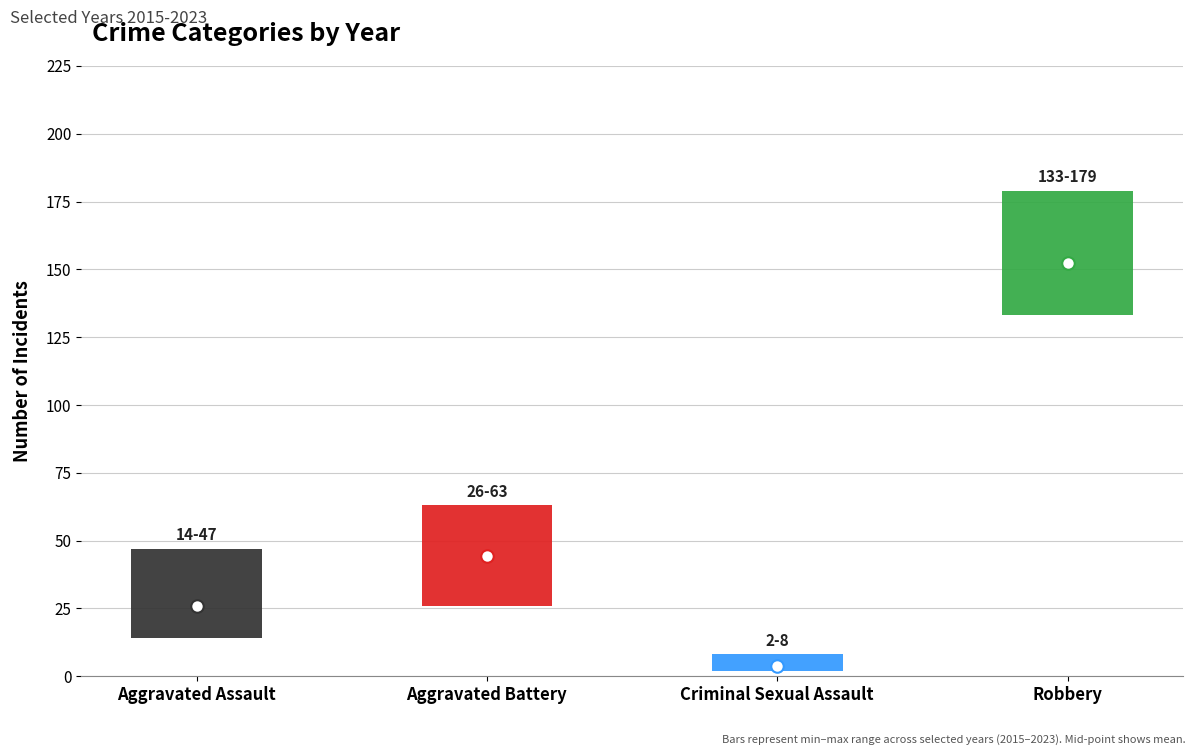

What is the value of the 2016 bar at the 4th from the left?

153